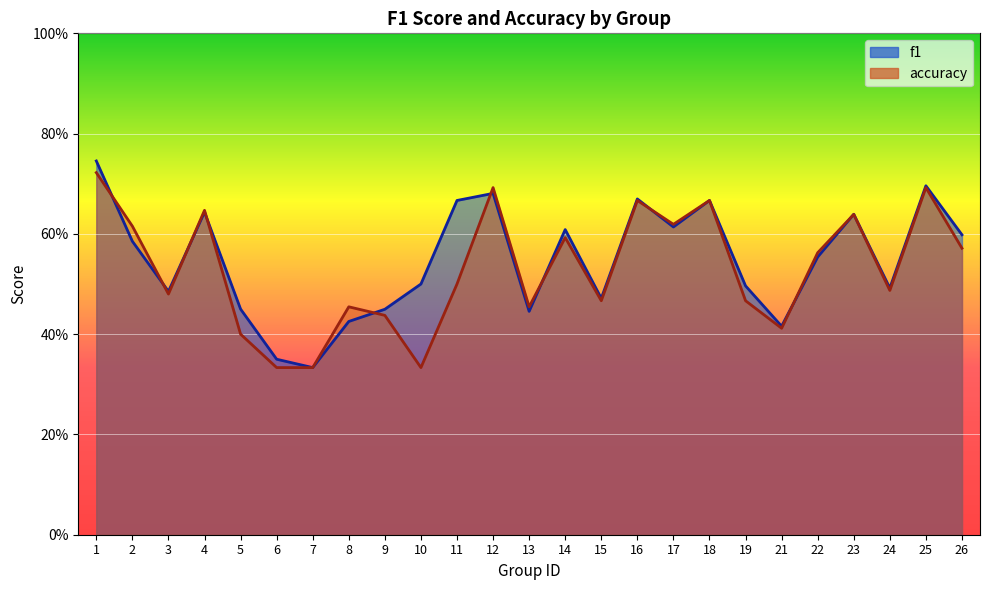

At which label is f1 closest to 0?

7